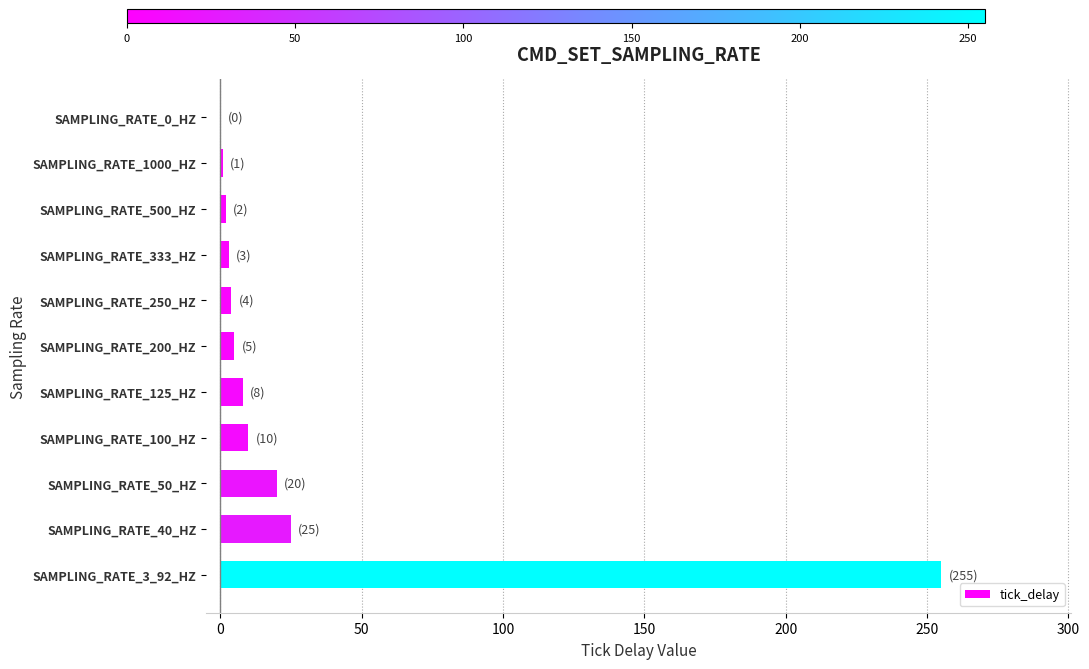

True or false: the data shows 78 at SAMPLING_RATE_0_HZ.

False